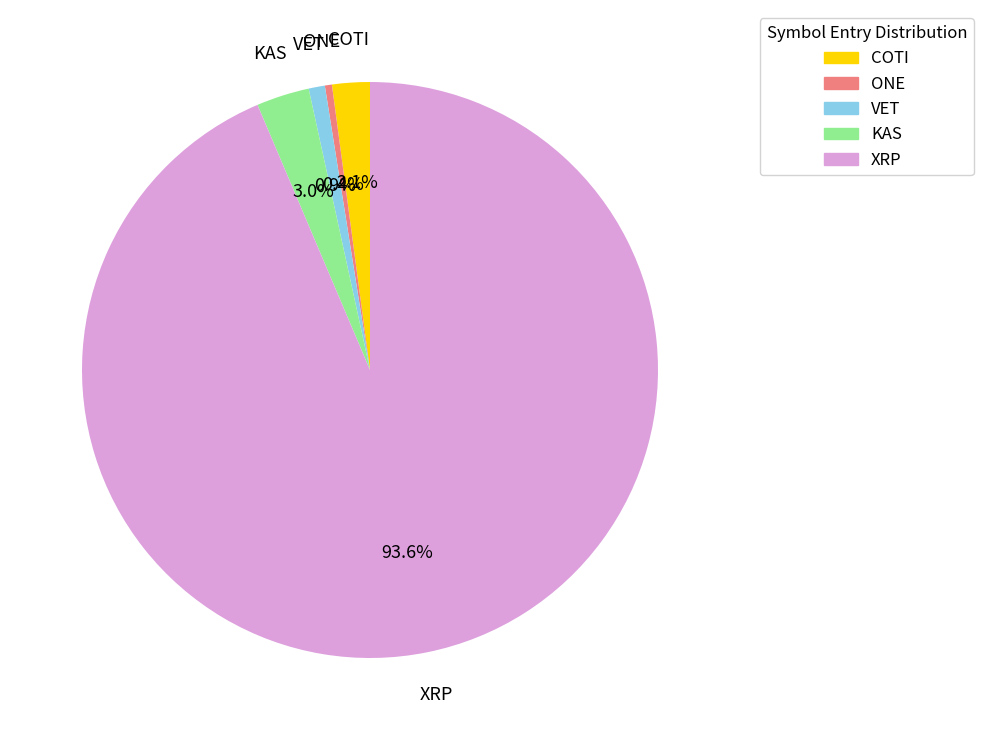

Which slice is the largest?

XRP